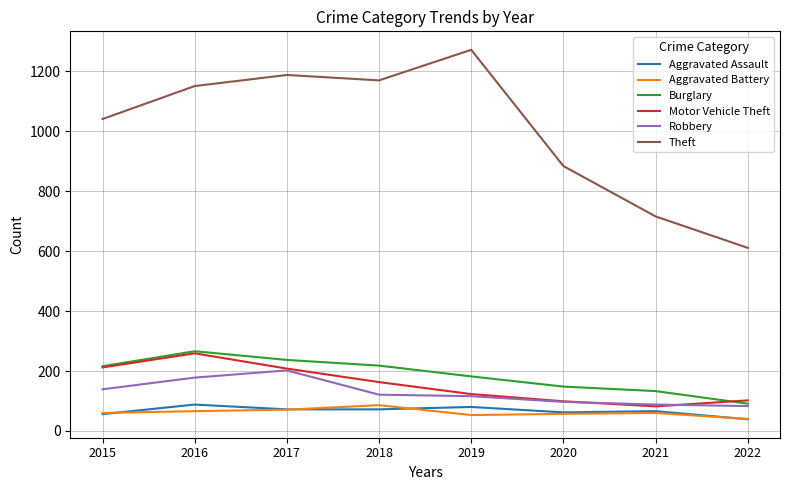

At which label is Theft closest to 941?

2020